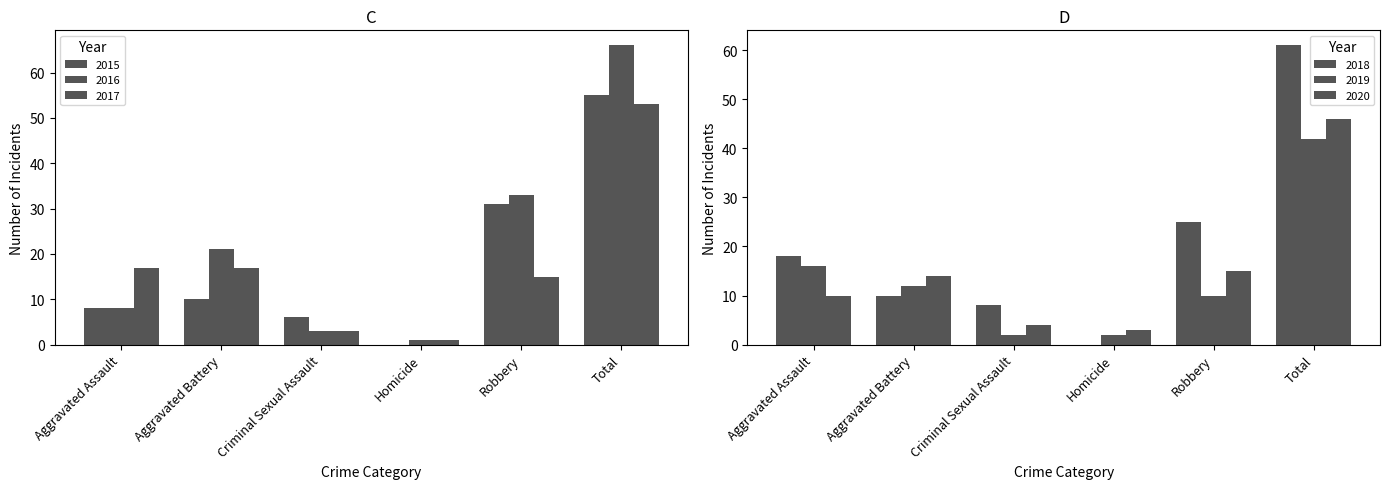

At which label does 2019 reach its minimum?

Criminal Sexual Assault